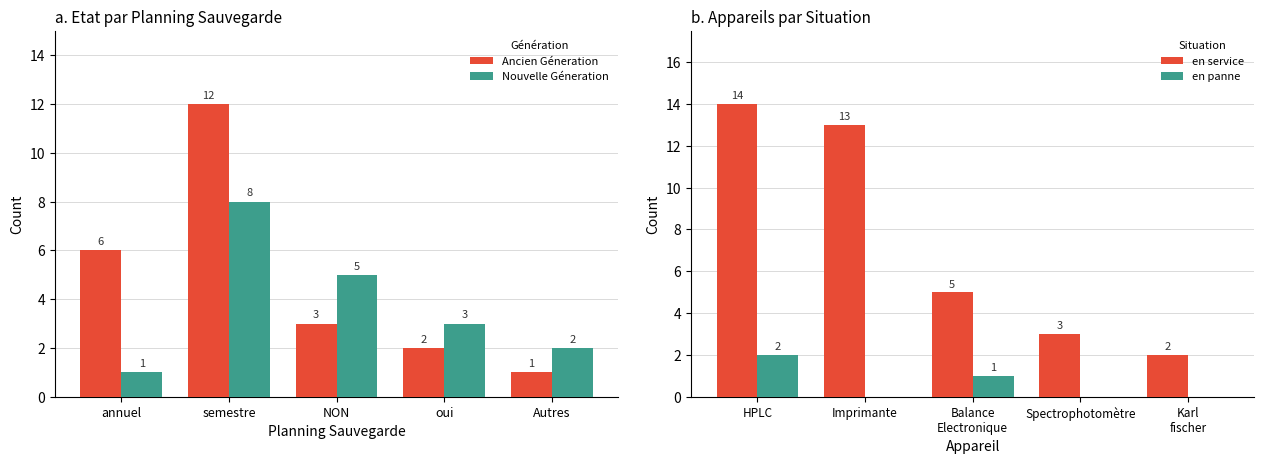

At how many categories does at least one series exceed 13?

1